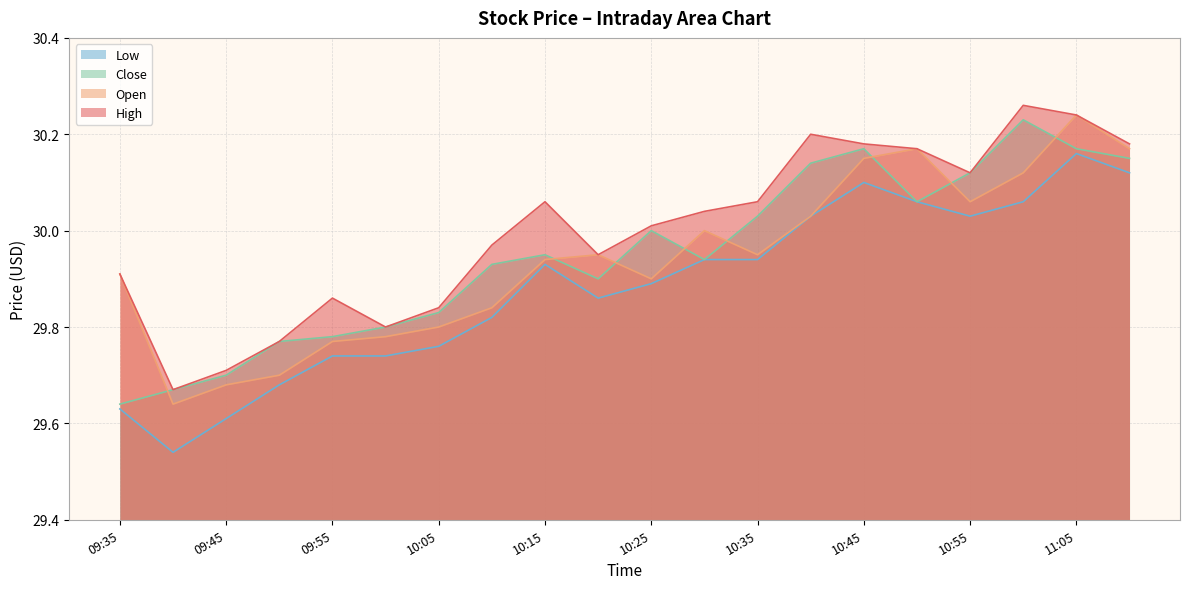

The value of open at 2025-07-11 11:10:00 is 30.2. True or false?

True